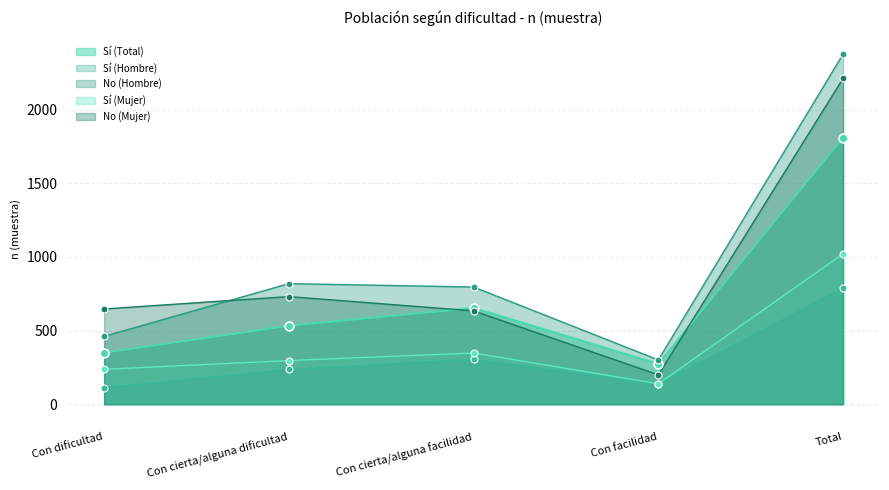

What are all the series names shown in the legend?

Sí (Total), Sí (Hombre), No (Hombre), Sí (Mujer), No (Mujer)